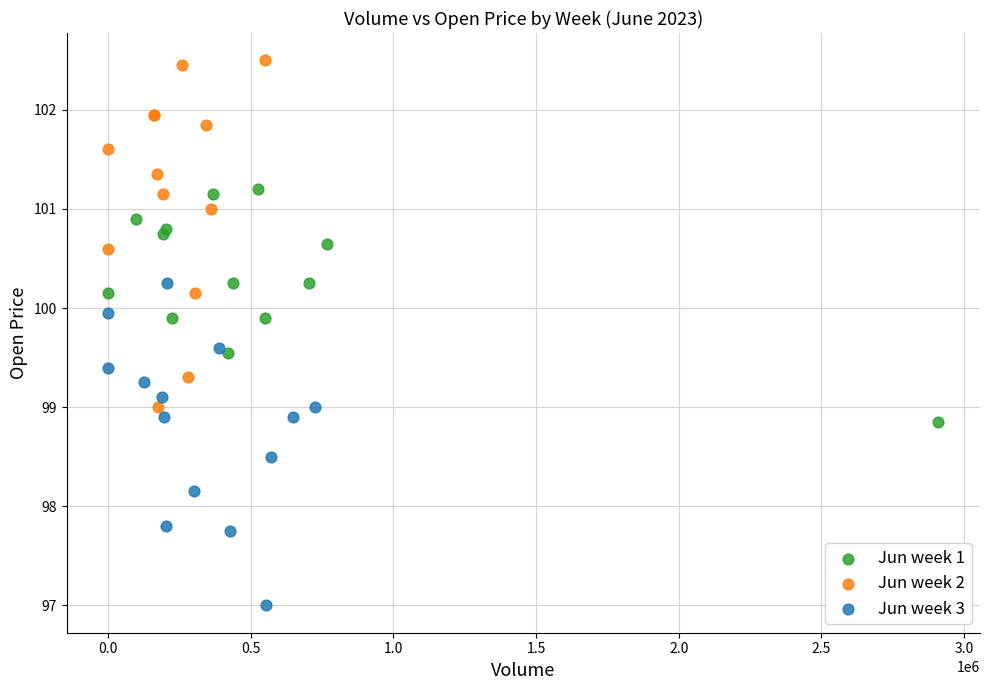

Which series contains the lowest Y value?

Jun week 3